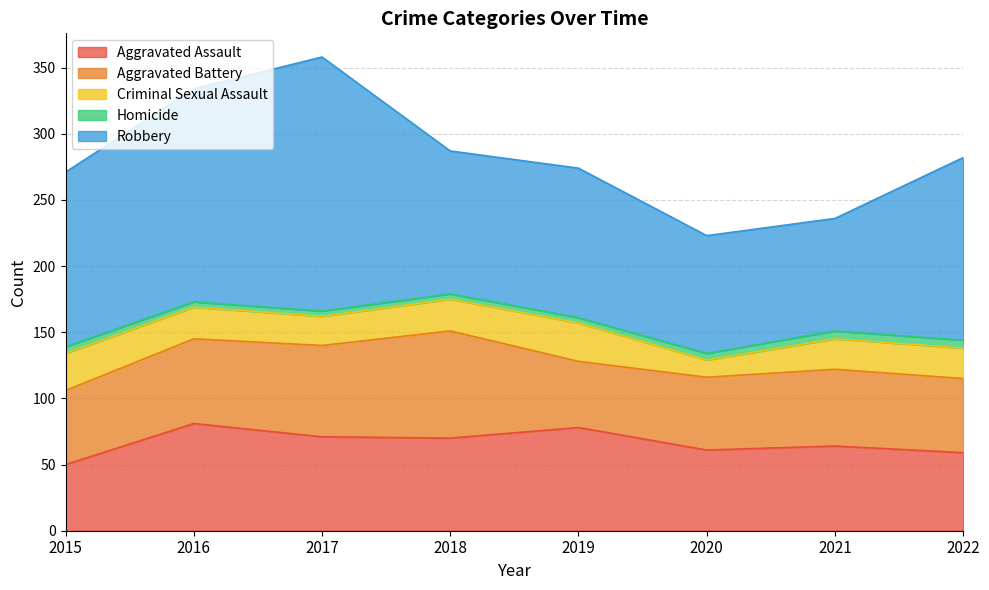

True or false: Aggravated Battery has more than 0 points higher than both neighbors.

True